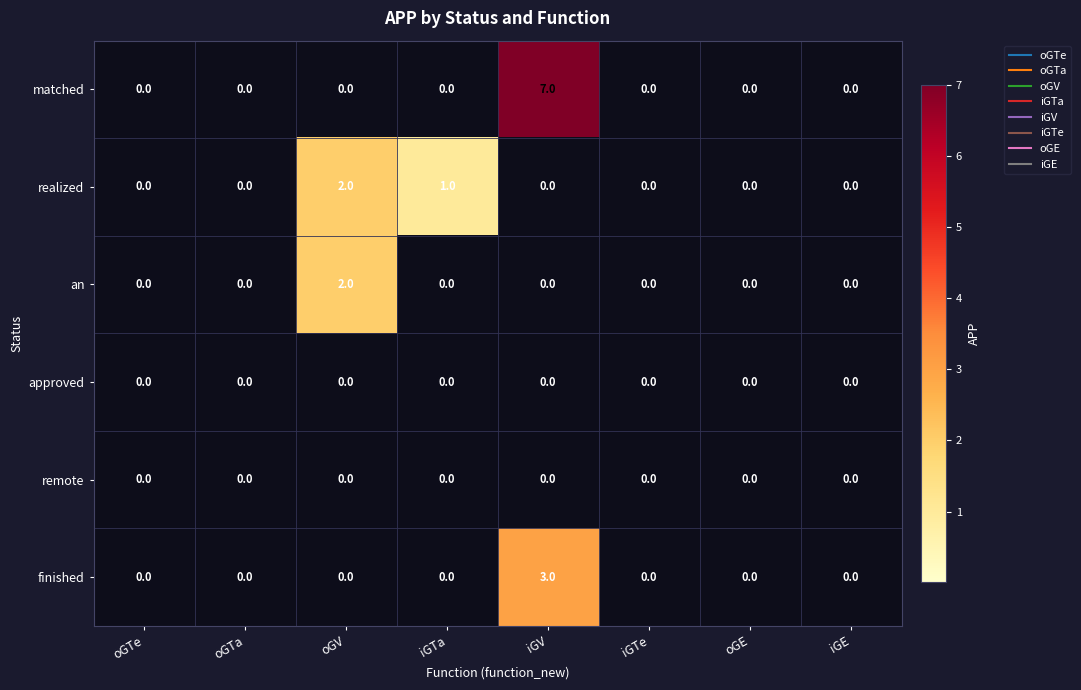

How many categories are shown in the chart?

8